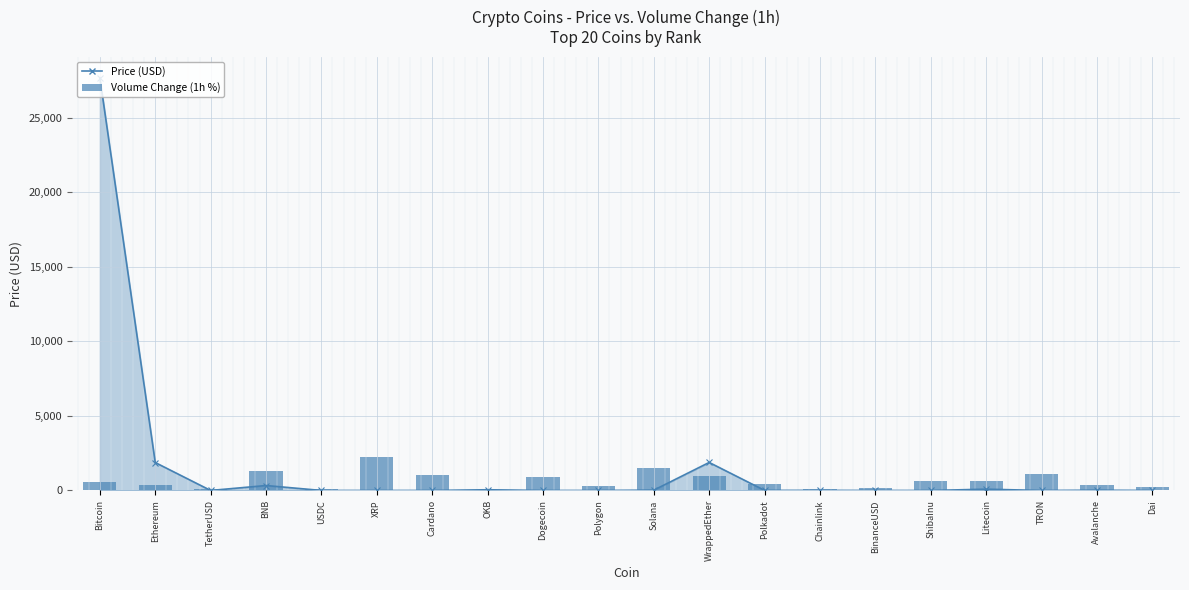

List the labels in order of Volume(1h) value, smallest first.

OKB, TetherUSD, Chainlink, USDC, BinanceUSD, Dai, Polygon, Ethereum, Avalanche, Polkadot, Bitcoin, ShibaInu, Litecoin, Dogecoin, WrappedEther, Cardano, TRON, BNB, Solana, XRP